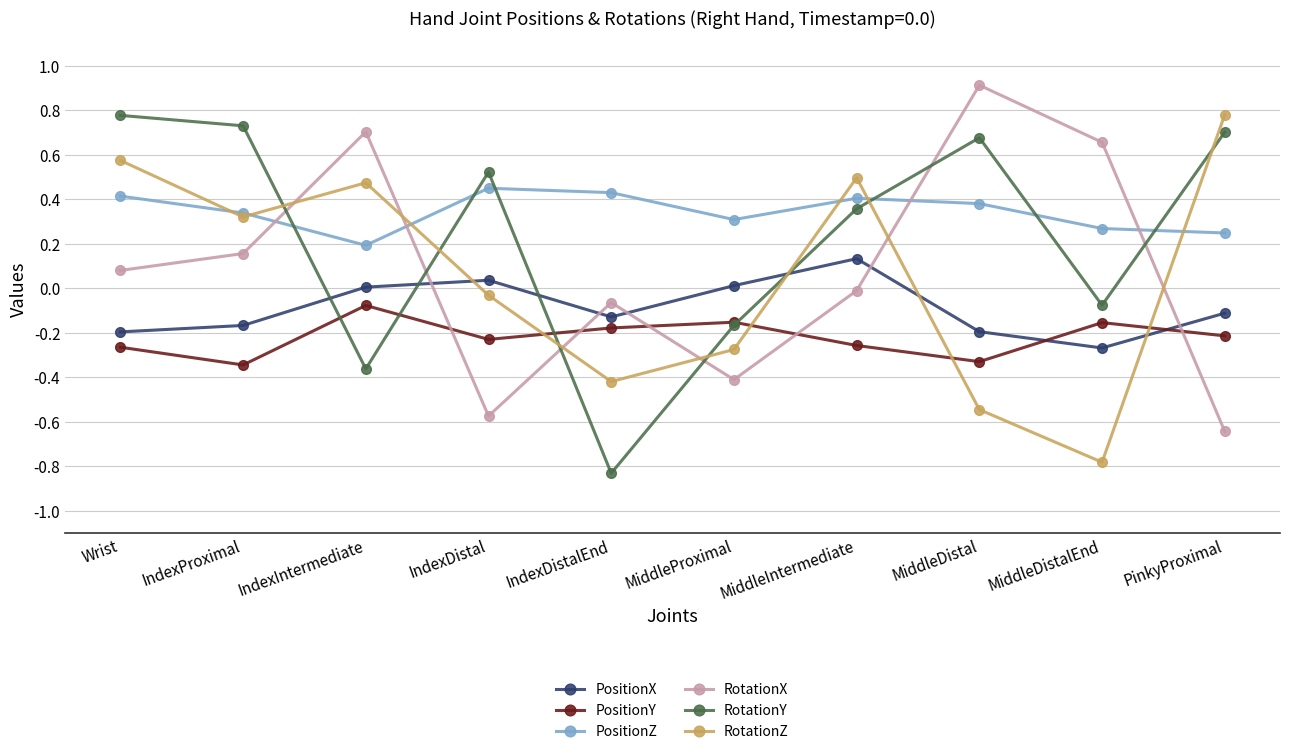

What is the label of the 1st point from the right?

PinkyProximal